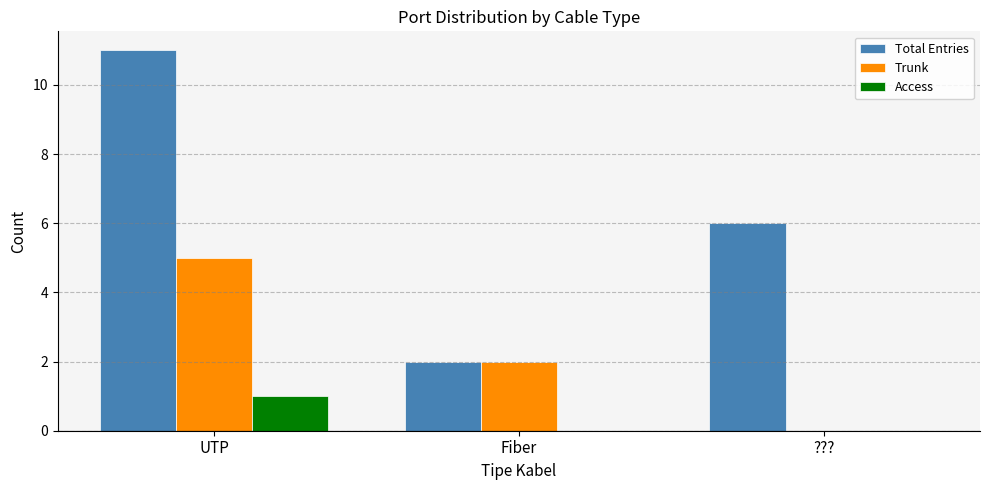

What is the maximum value shown in the chart?

11